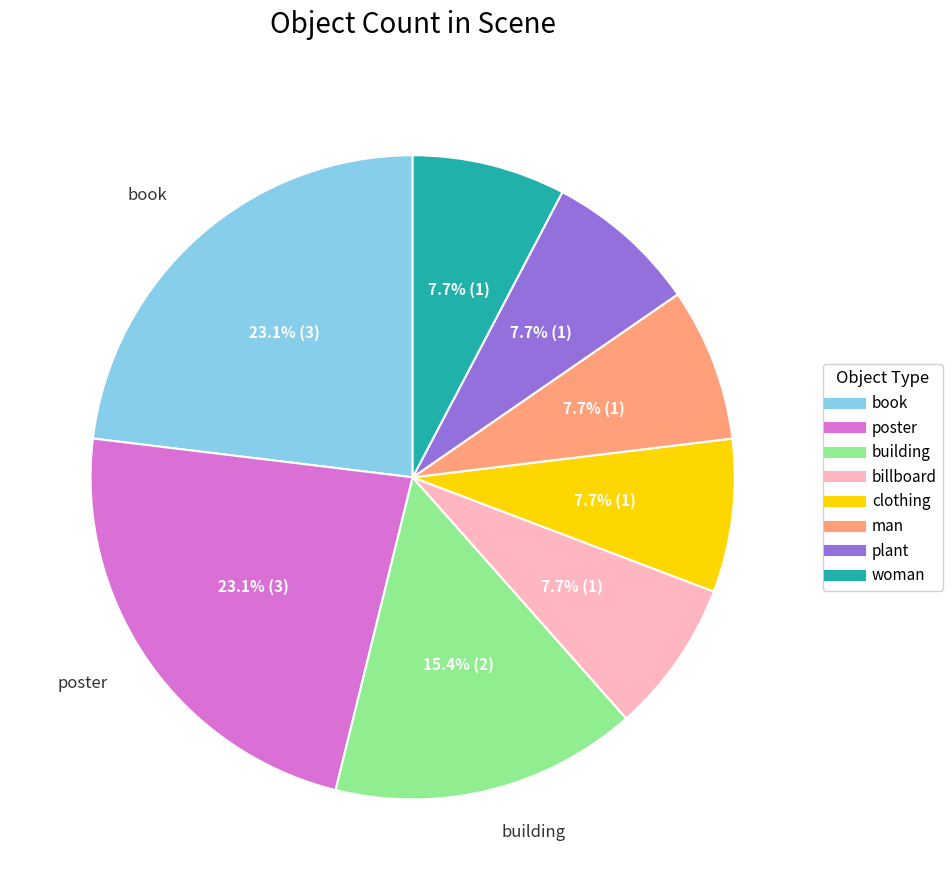

What is the ratio of the value at building to the value at woman?

2.0